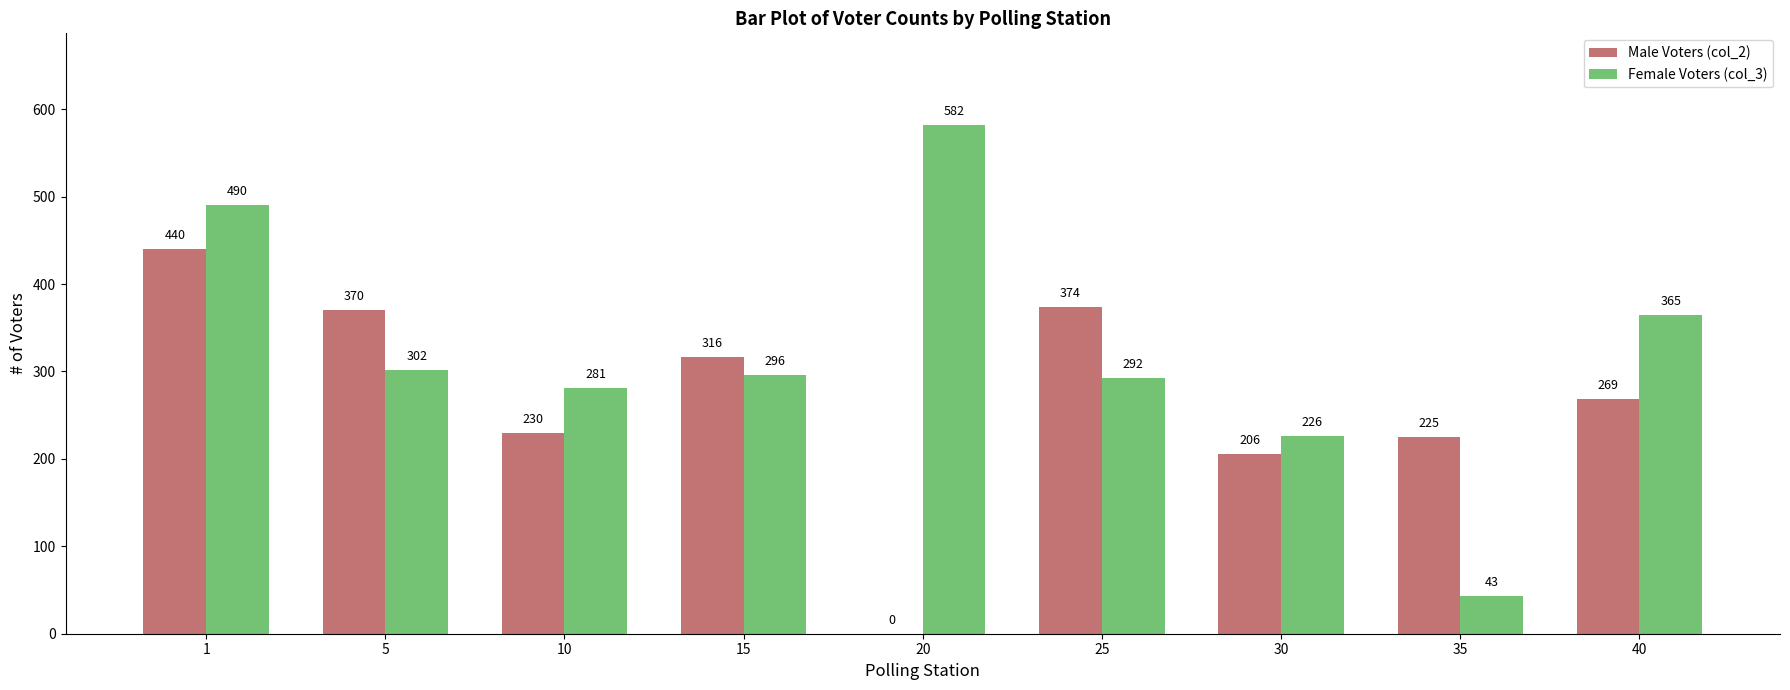

What is the total value across all series at 20?

582